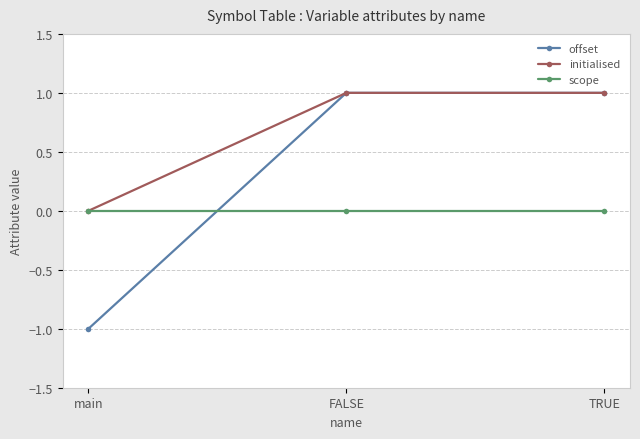

Reading right to left, what are all the values shown in this chart?

offset: TRUE=1	FALSE=1	main=-1
initialised: TRUE=1	FALSE=1	main=0
scope: TRUE=0	FALSE=0	main=0